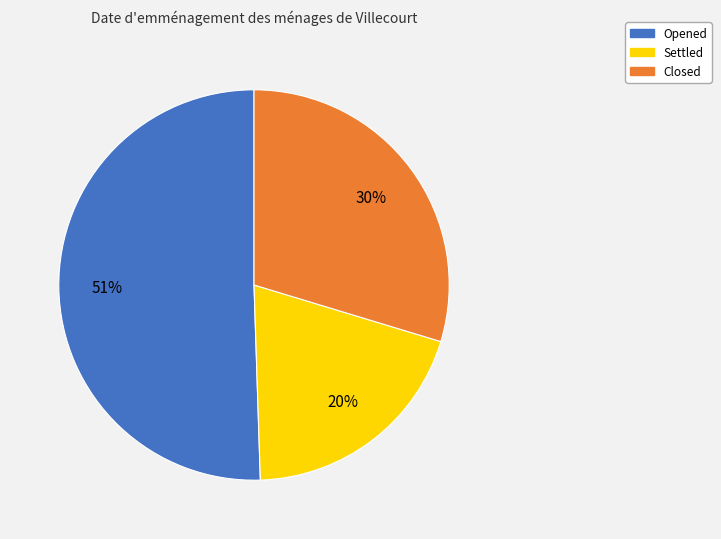

Is it true that Closed is 40% of the pie?

False